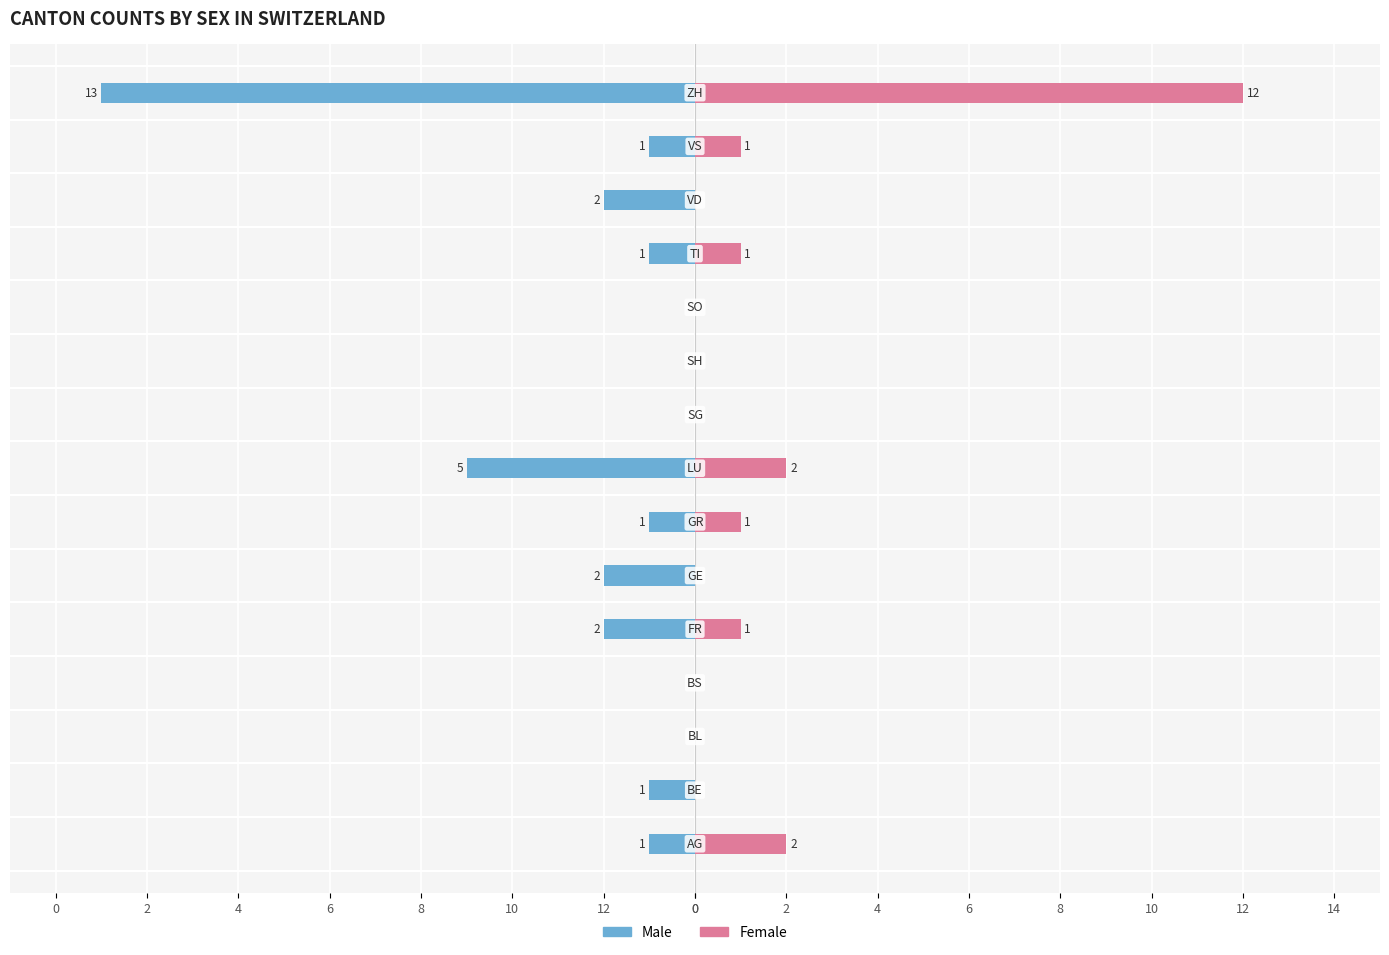

Which has a higher value, 0 or 4?

4